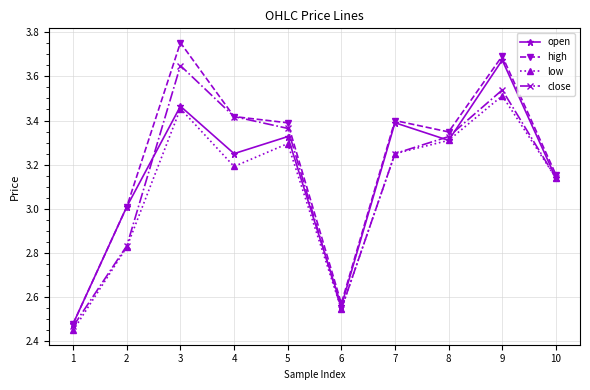

List the labels in order of close value, smallest first.

1, 6, 2, 10, 7, 8, 5, 4, 9, 3